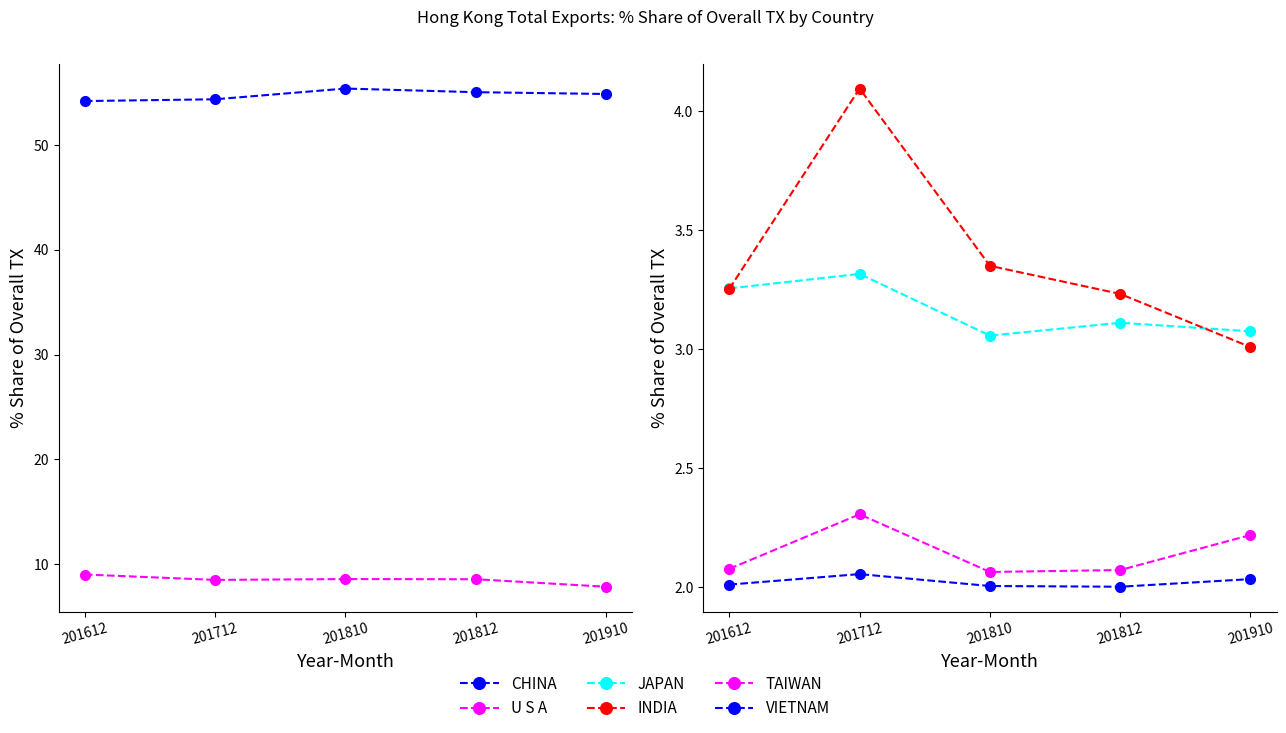

Which label corresponds to the smallest value in the chart?

201812